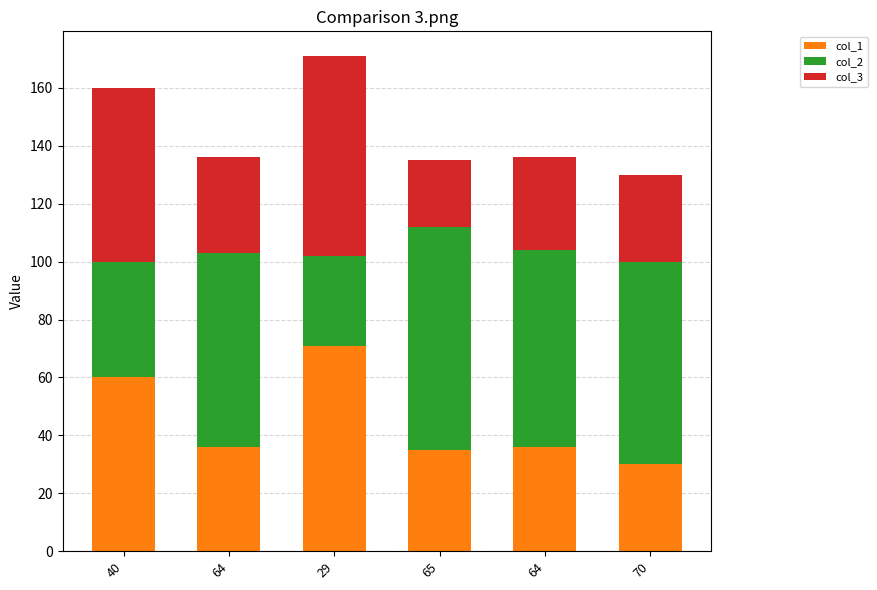

How many distinct data groups are displayed?

3